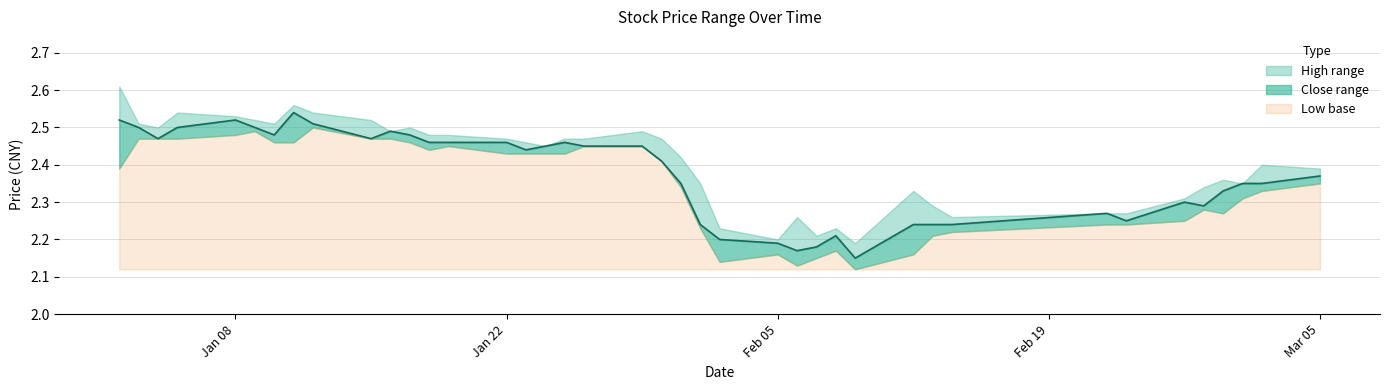

Where is close nearest to the value 2?

2018-02-09